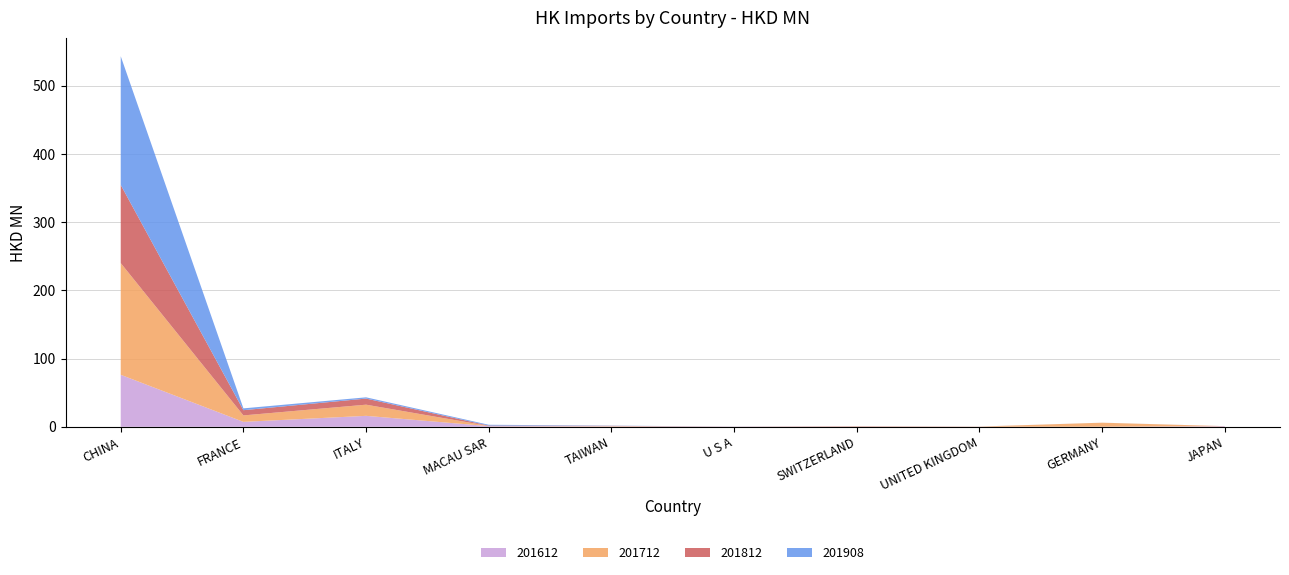

Reading left to right, list all the values displayed in this chart.

201612: 76.2	7.2	16.1	1.0	0.6	0.1	0.5	0.1	0.1	0.8
201712: 163.7	9.5	16.4	0.3	0.6	0.0	0.5	0.2	5.9	0.0
201812: 114.5	7.7	8.9	0.5	0.2	0.1	0.1	0.1	0.0	0.1
201908: 188.6	2.7	1.8	1.2	0.3	0.1	0.0	0.0	0.0	0.0